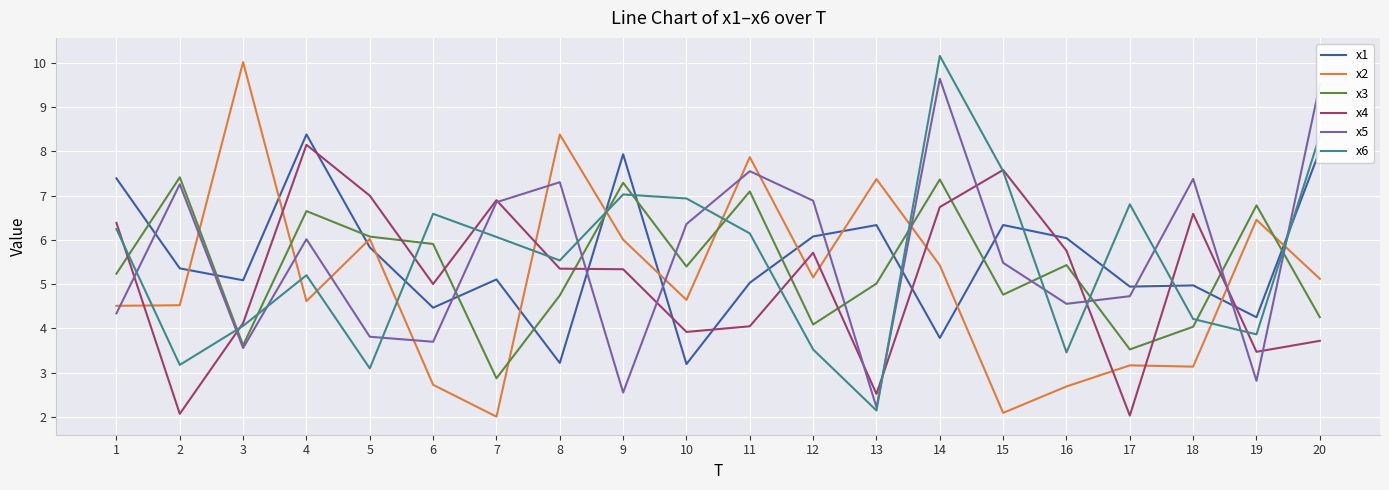

Which series changed the most between 9 and 16?

x6